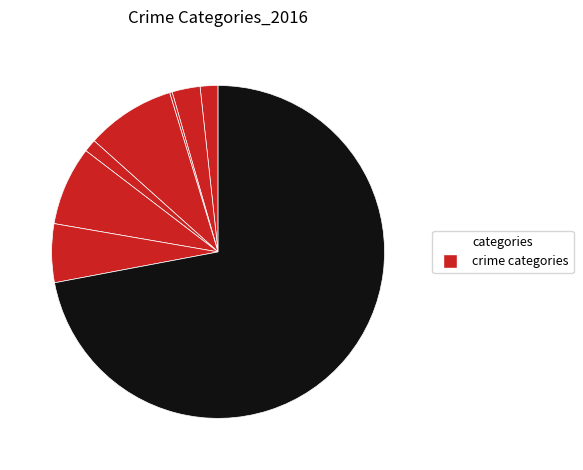

Rank the categories by value from highest to lowest.

Theft, Burglary, Motor Vehicle Theft, Robbery, Aggravated Battery, Aggravated Assault, Criminal Sexual Assault, Arson